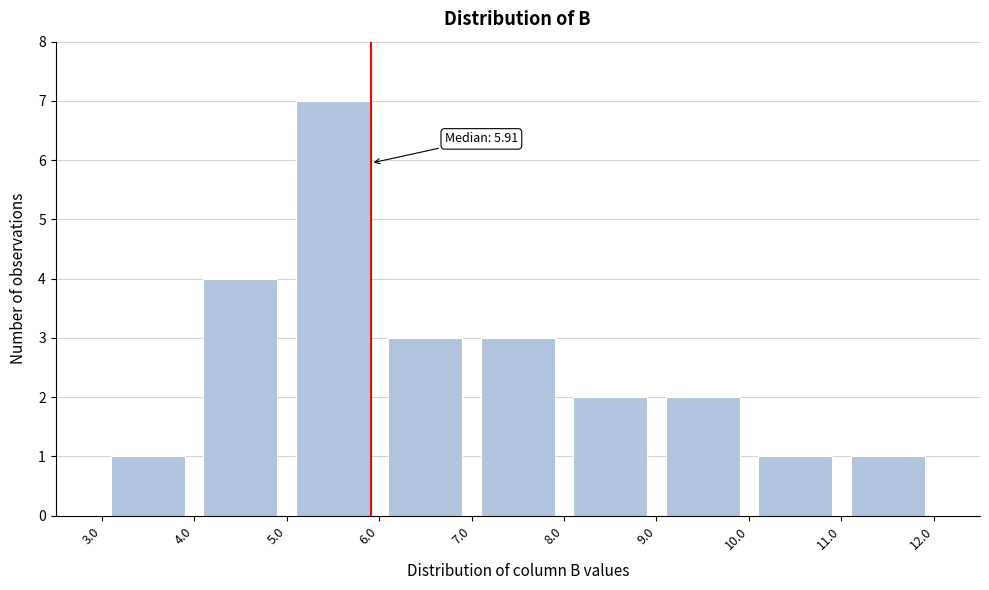

Which range on the x-axis has the tallest bar?

5.0 to 6.0